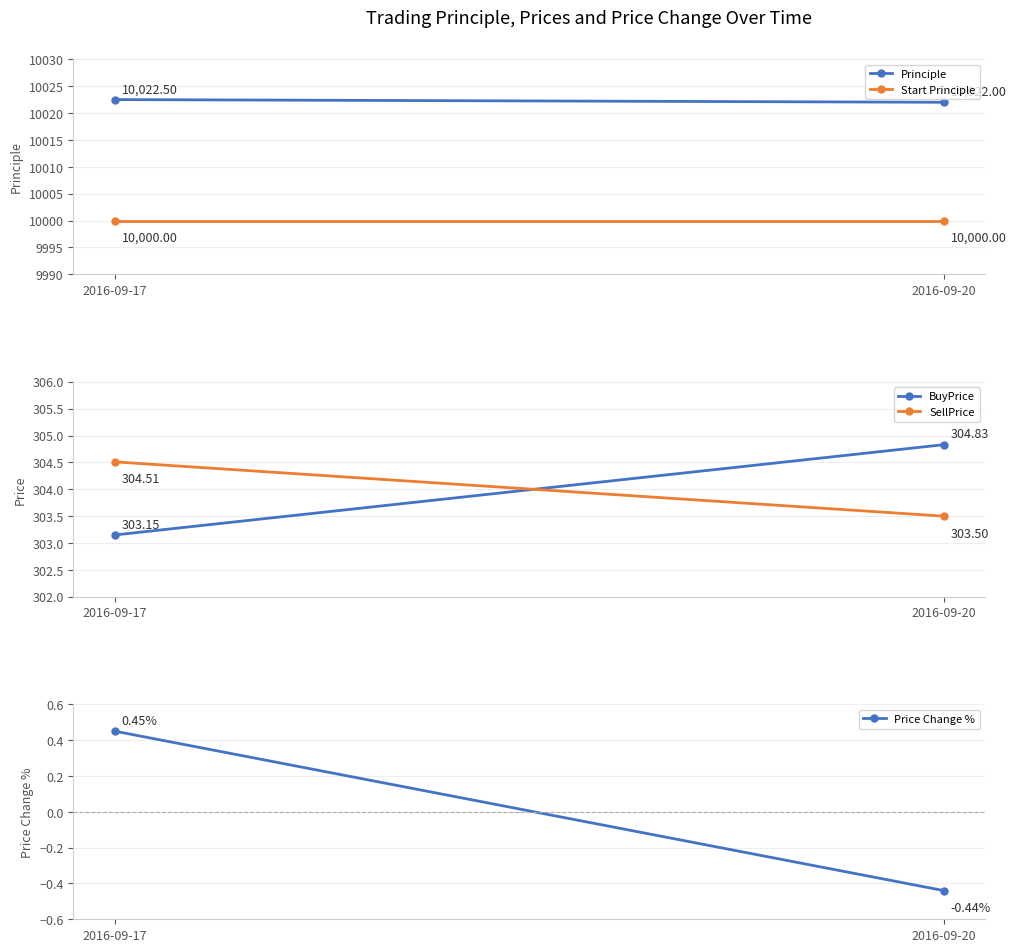

Reading right to left, extract all data points from this chart.

Principle: 10022.0	10022.5
Start Principle: 10000.0	10000.0
BuyPrice: 304.8	303.1
SellPrice: 303.5	304.5
Price Change %: -0.4	0.5